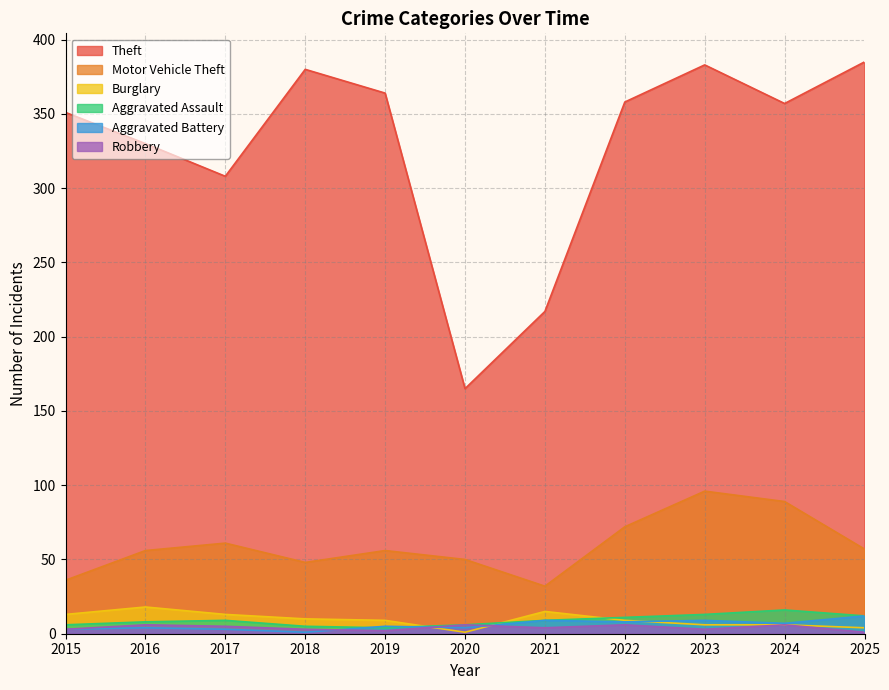

How many lines are shown in the chart?

6